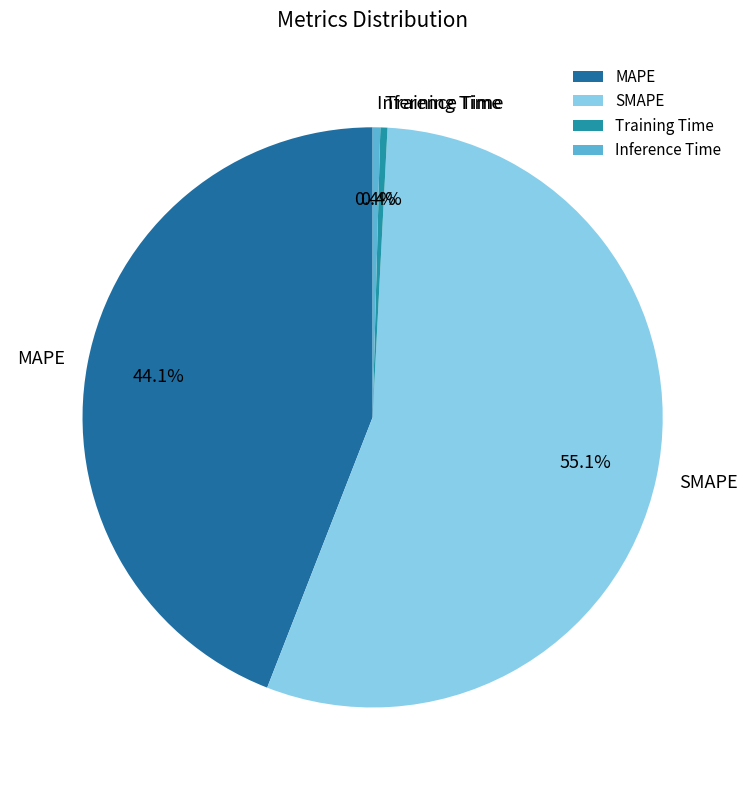

Which slice represents more than half of the pie?

SMAPE